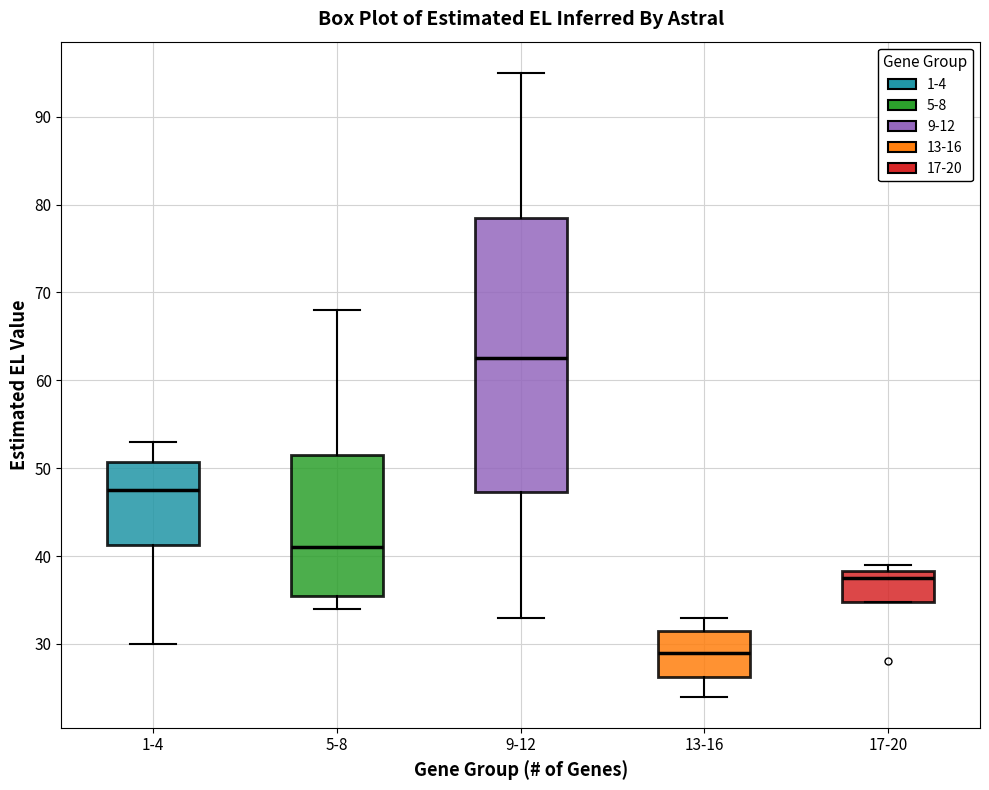

Reading left to right, read every box against the y-axis: the position of its median line, the range the box covers, and the ends of its whiskers. The values are not printed on the chart, so give them approximately, as read against the axis.

1-4: median 48, box 41 to 51, whiskers 30 to 53
5-8: median 41, box 36 to 52, whiskers 34 to 68
9-12: median 63, box 47 to 79, whiskers 33 to 95
13-16: median 29, box 26 to 32, whiskers 24 to 33
17-20: median 38 (just below the box's upper edge), box 35 to 38, whiskers 35 to 39